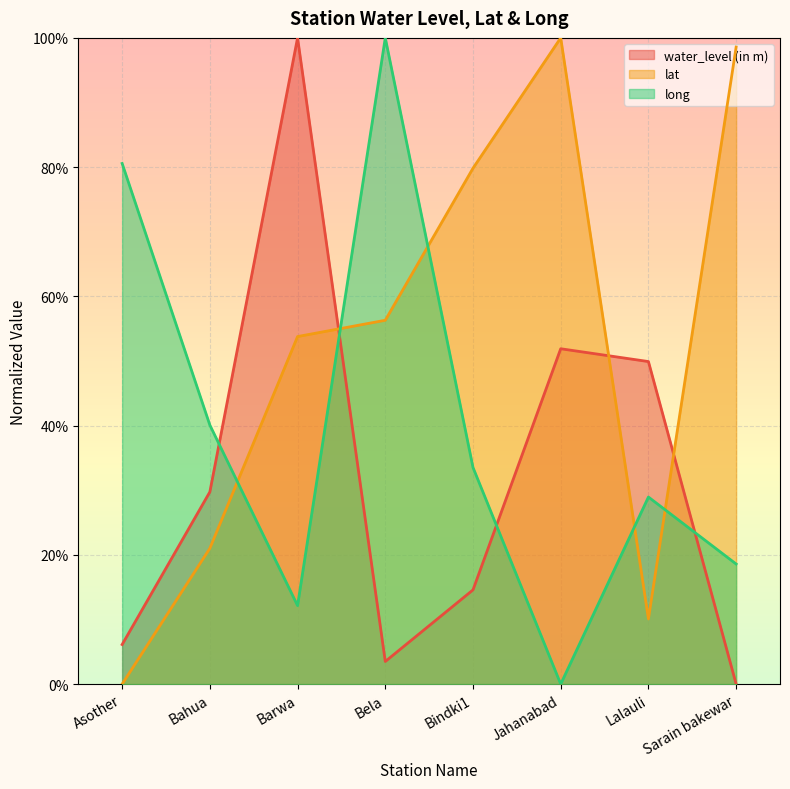

What is the total value across all series at Lalauli?

0.9